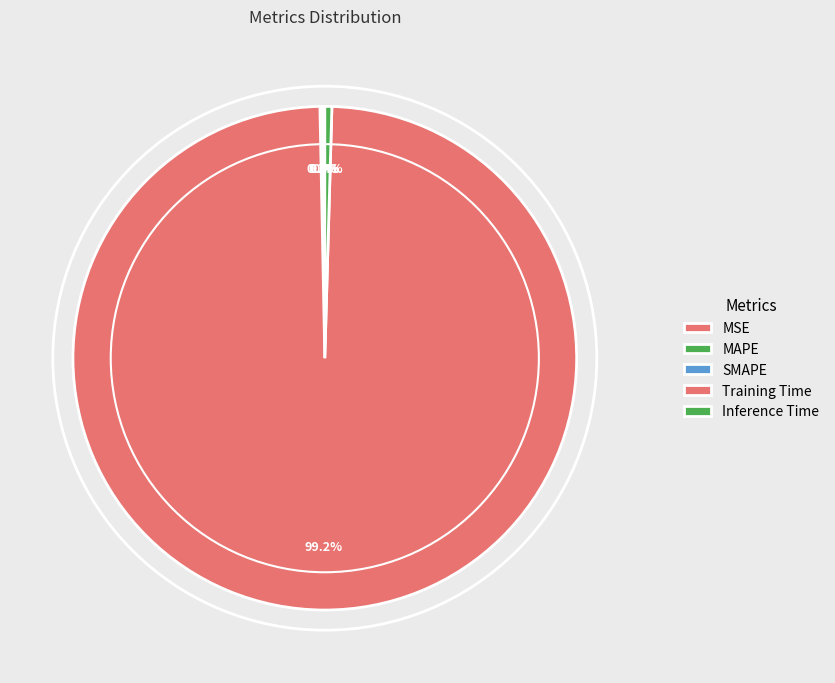

To the nearest percent, what is the average slice percentage?

20%